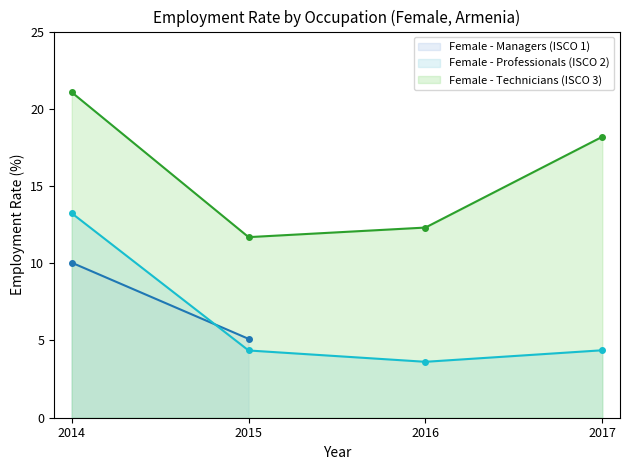

True or false: Female - Technicians (ISCO 3) has a value of 2.3 at 2014.

False